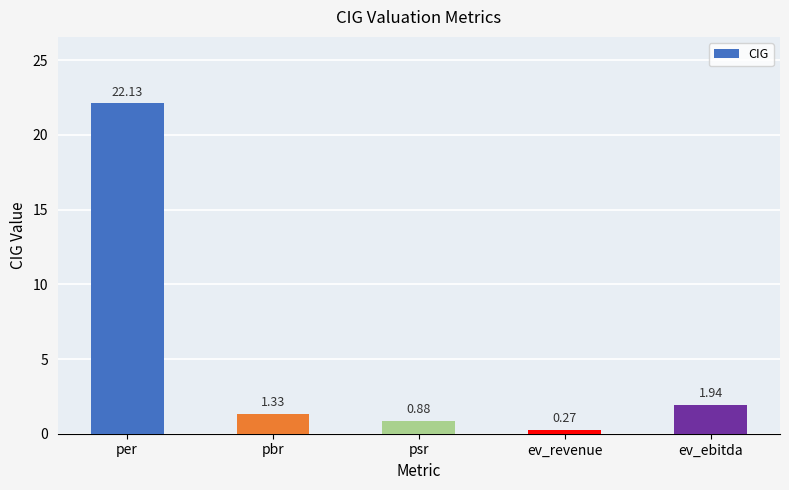

Count the number of values greater than 1.

3